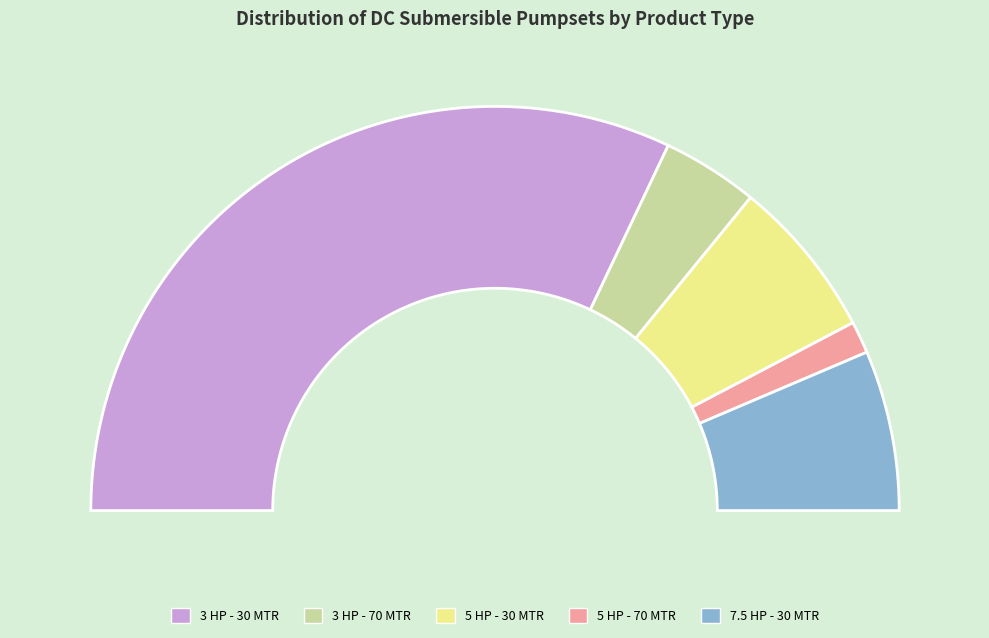

What is the smallest slice in the pie chart?

5 HP DC SUBMERSIBLE PUMPSET - 70 MTR